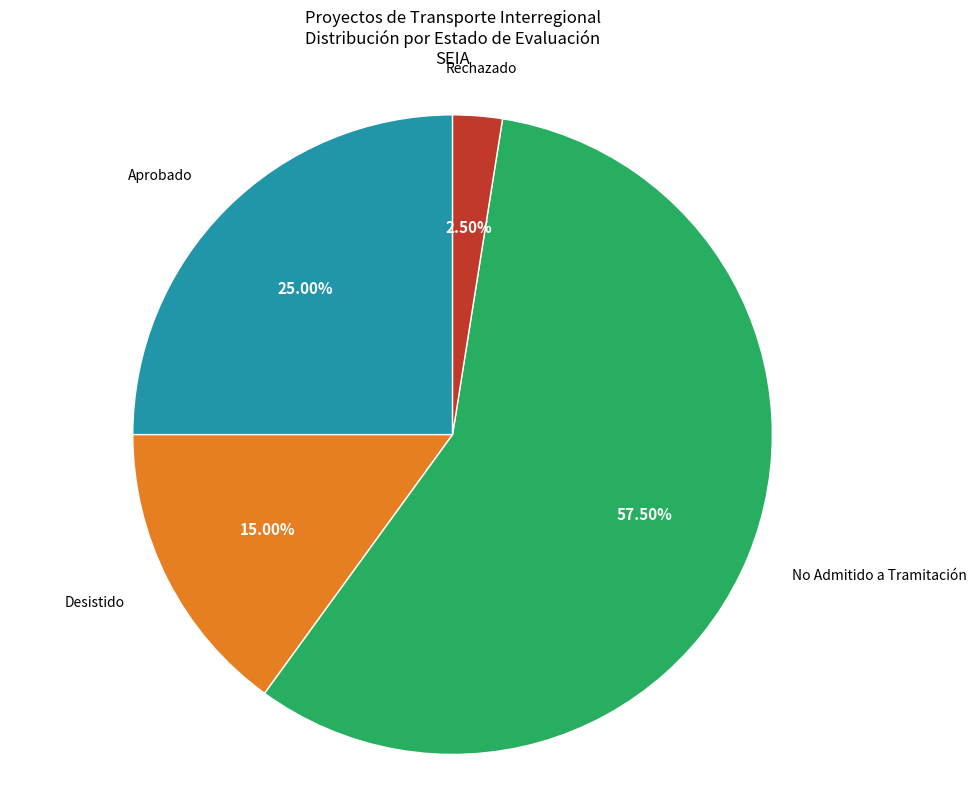

Is there a majority slice in this chart?

Yes